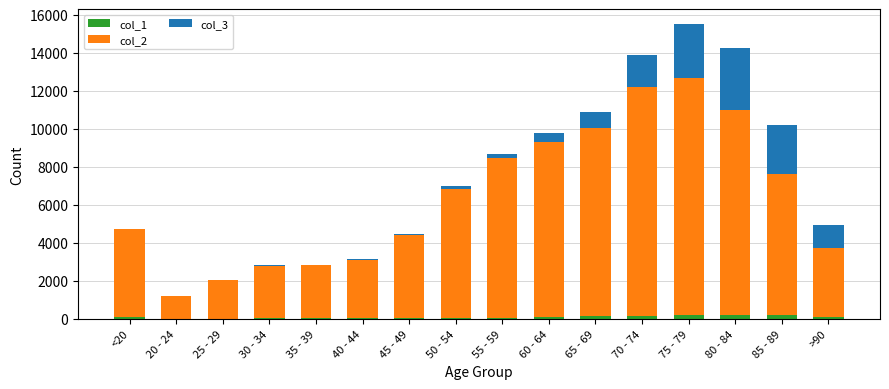

At which category is the sum across all series the highest?

75 - 79